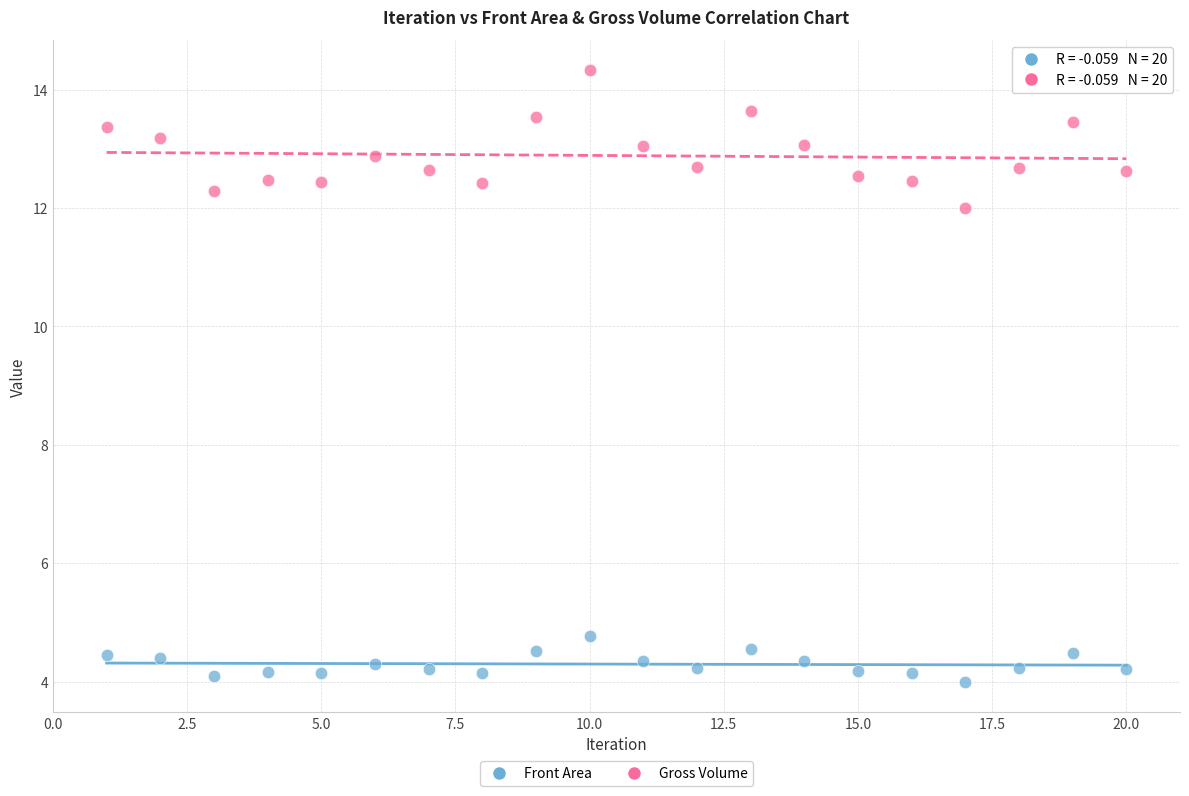

Across all series, what Y value is closest to 9?

12.0